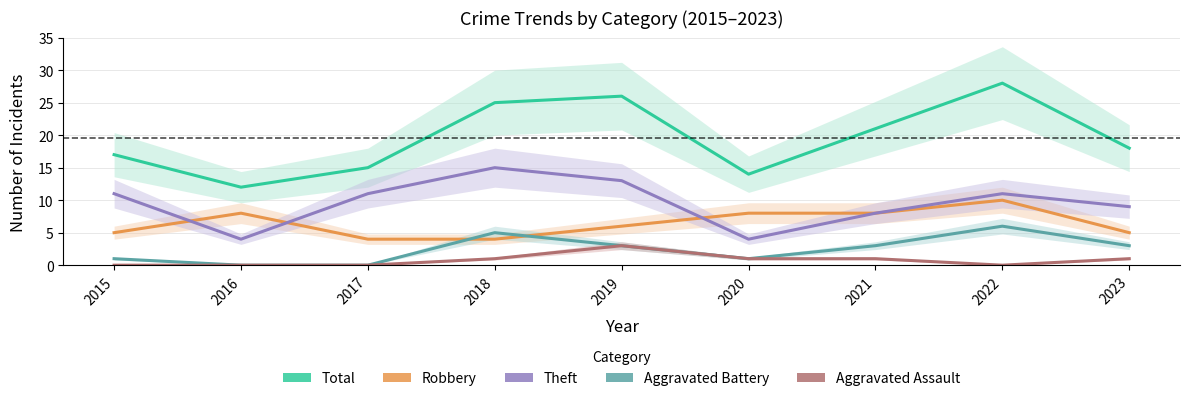

What is the sum of the Aggravated Assault values at 2018 and 2020?

2